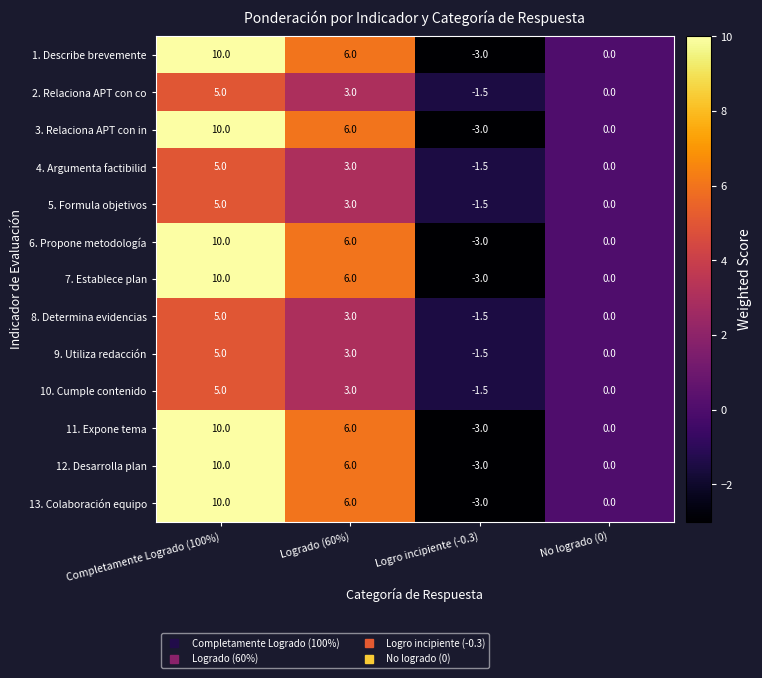

At how many categories does at least one series exceed 5?

2